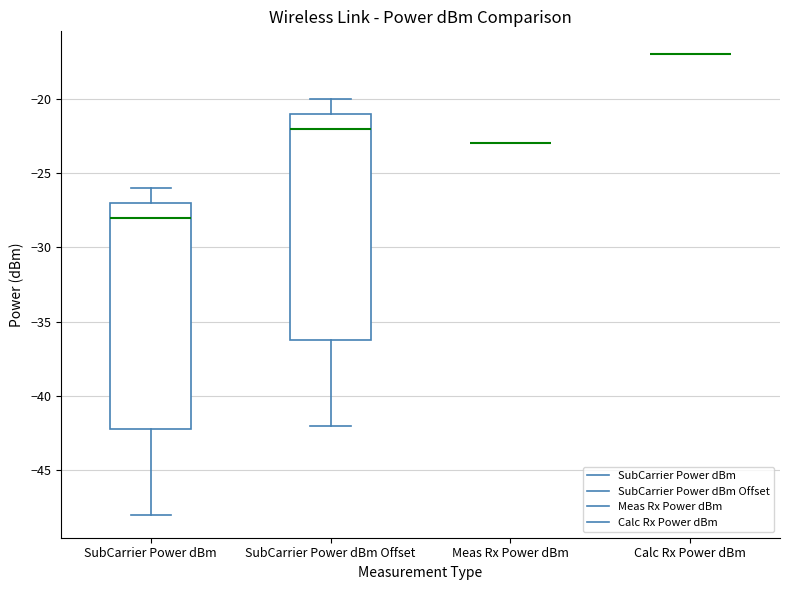

Reading left to right, transcribe this box plot: for each box, give where its median line is, the range the box spans, and where its two whiskers end, as read against the y-axis. The values are not printed on the chart, so give them approximately, as read against the axis.

SubCarrier Power dBm: median -28, box -42 to -27, whiskers -48 to -26
SubCarrier Power dBm Offset: median -22, box -36 to -21, whiskers -42 to -20
Meas Rx Power dBm: box collapsed to a line at -23, whiskers -23 to -23
Calc Rx Power dBm: box collapsed to a line at -17, whiskers -17 to -17